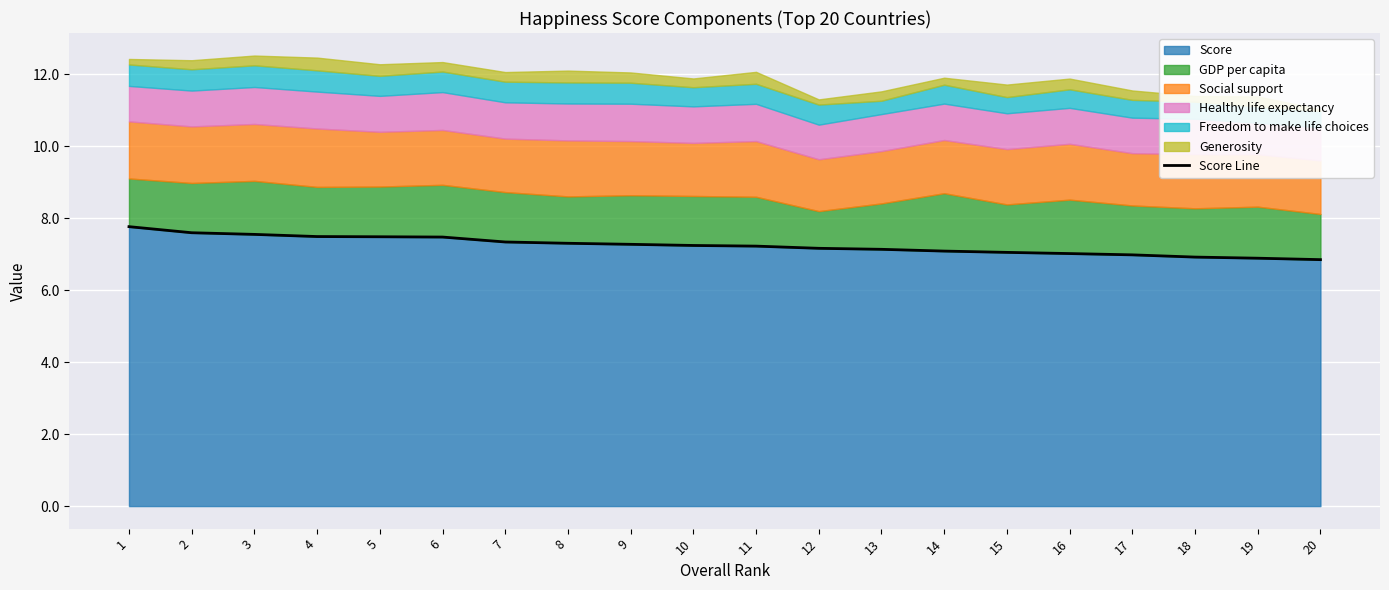

The value at 11 is 1.5. True or false?

False